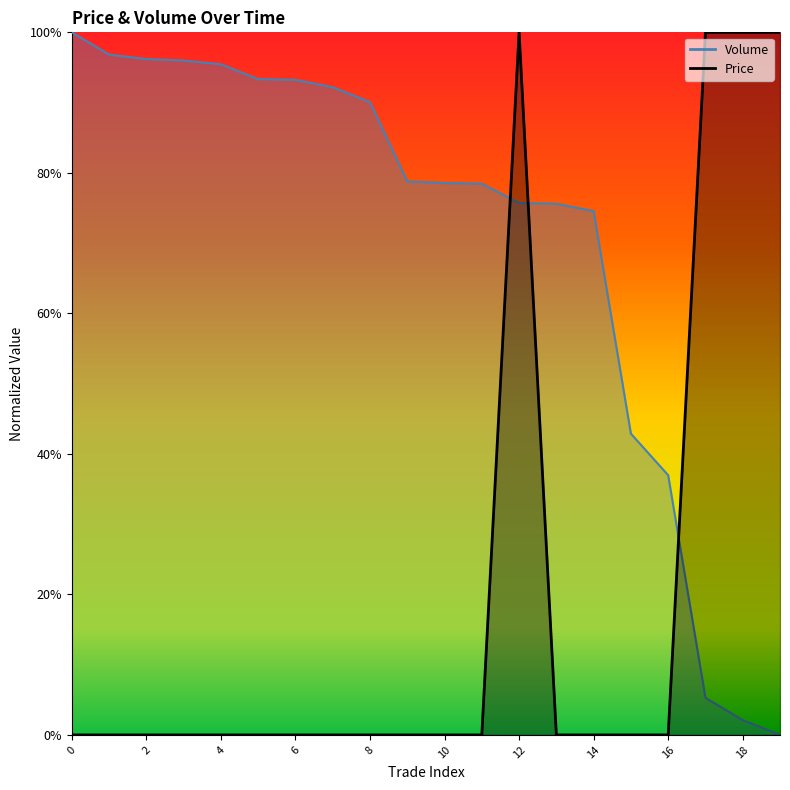

Reading right to left, what are all the values shown in this chart?

Price: 1.0	1.0	1.0	0.0	0.0	0.0	0.0	1.0	0.0	0.0	0.0	0.0	0.0	0.0	0.0	0.0	0.0	0.0	0.0	0.0
Volume: 0.0	0.0	0.1	0.4	0.4	0.7	0.8	0.8	0.8	0.8	0.8	0.9	0.9	0.9	0.9	1.0	1.0	1.0	1.0	1.0